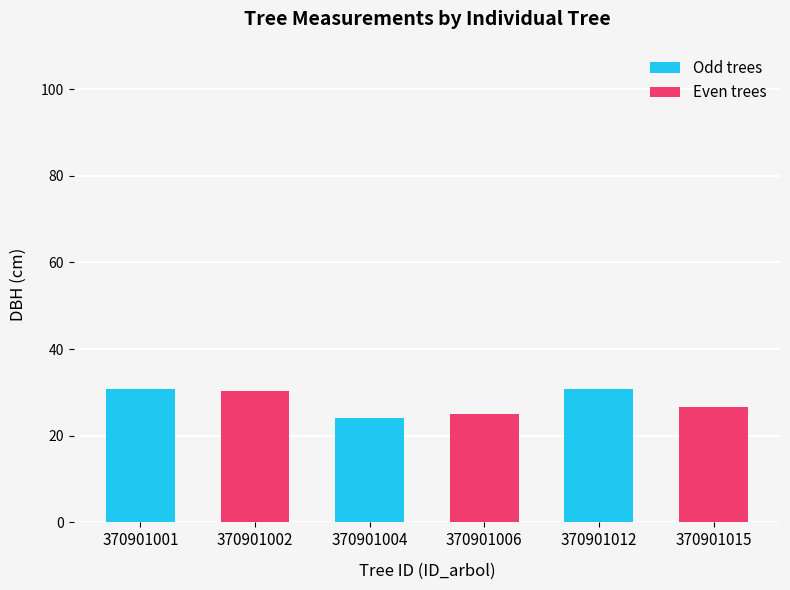

Which label corresponds to the smallest value in the chart?

370901004